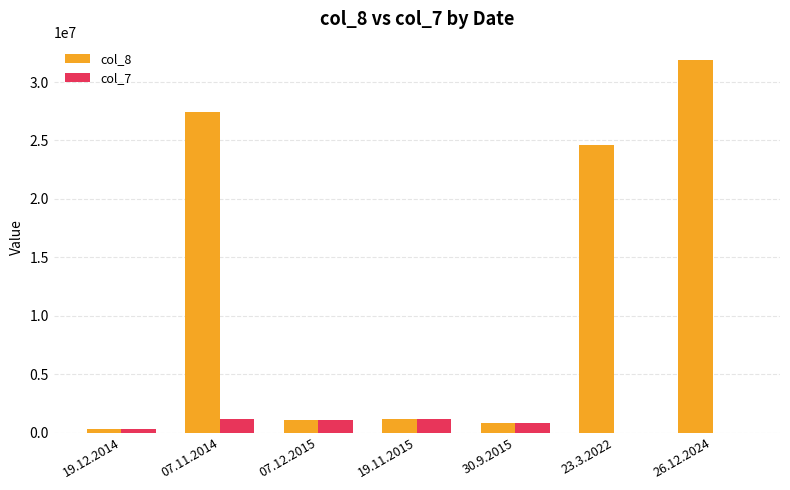

At which label does col_8 reach its peak?

26.12.2024